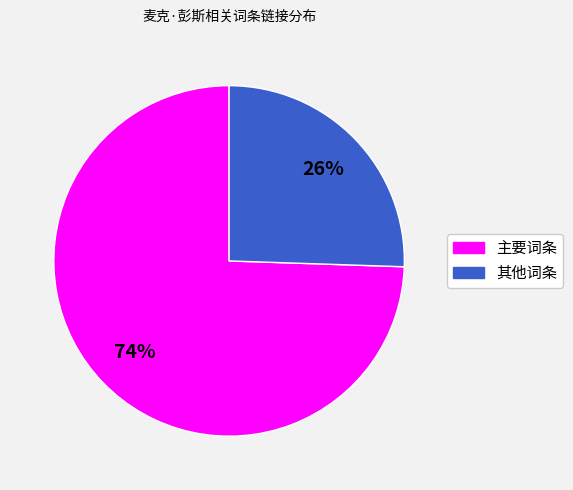

Does any single category account for the majority?

Yes